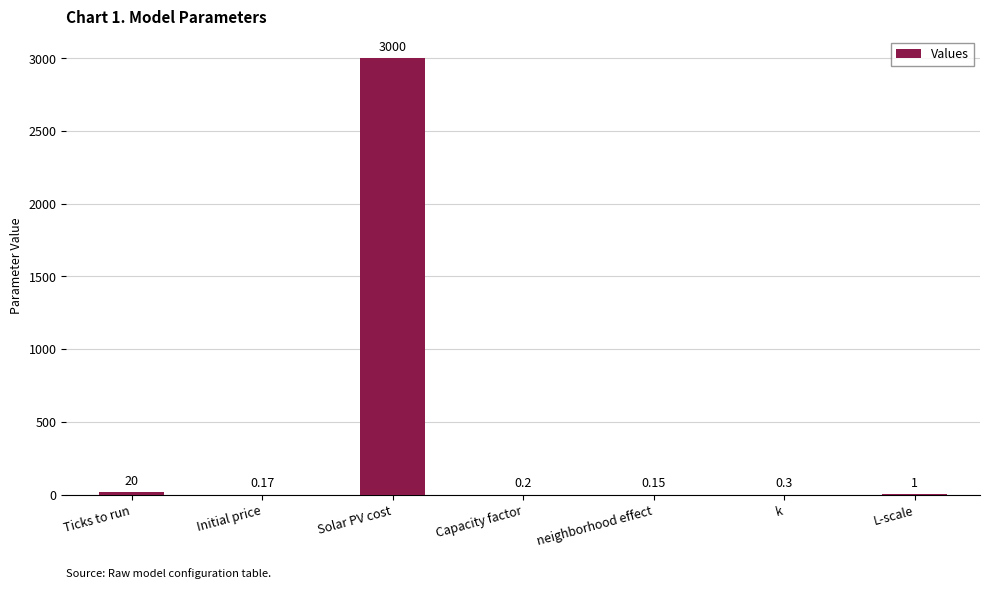

Which label corresponds to the largest value in the chart?

Solar PV cost